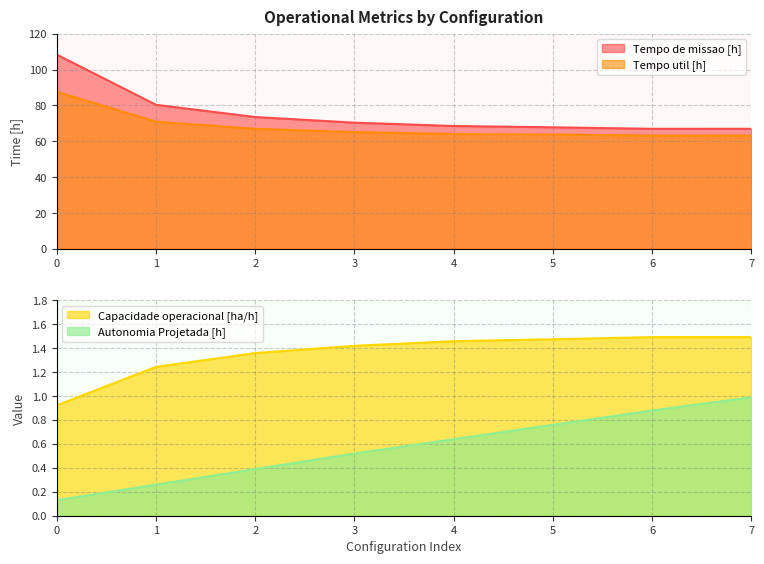

Rank the categories by Tempo de missao [h] value from lowest to highest.

6, 7, 5, 4, 3, 2, 1, 0